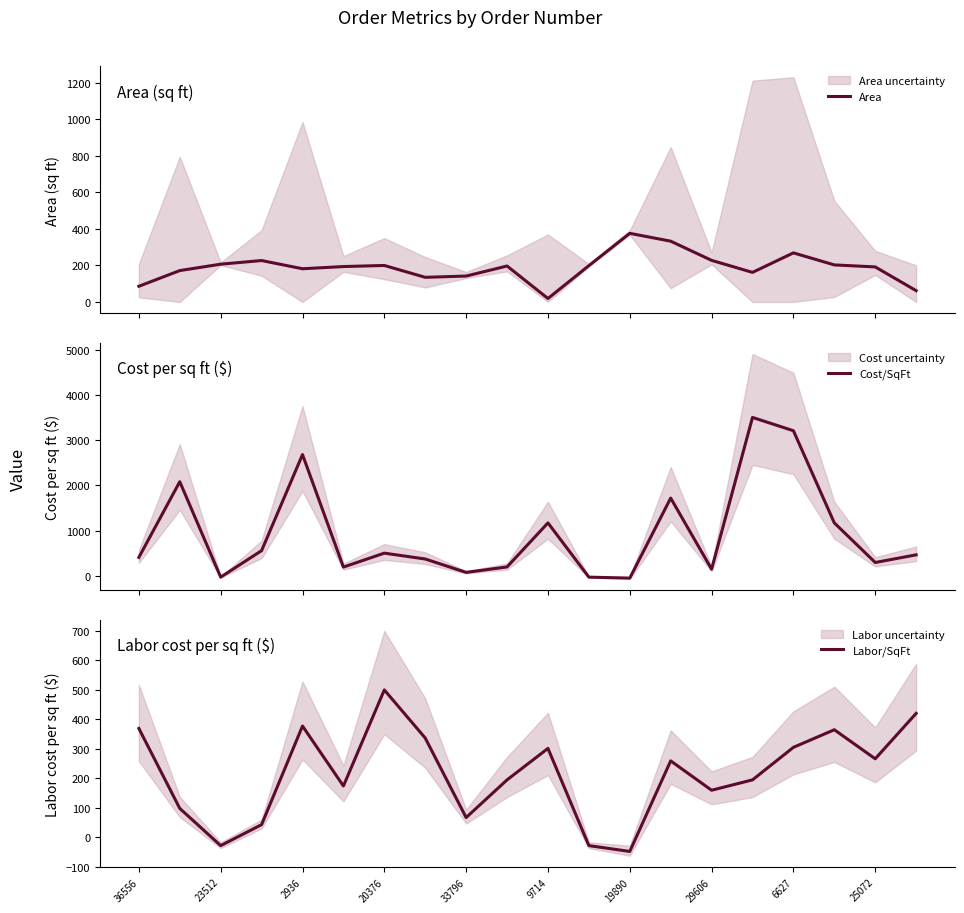

What is the difference between the maximum and minimum values in the Area series?

357